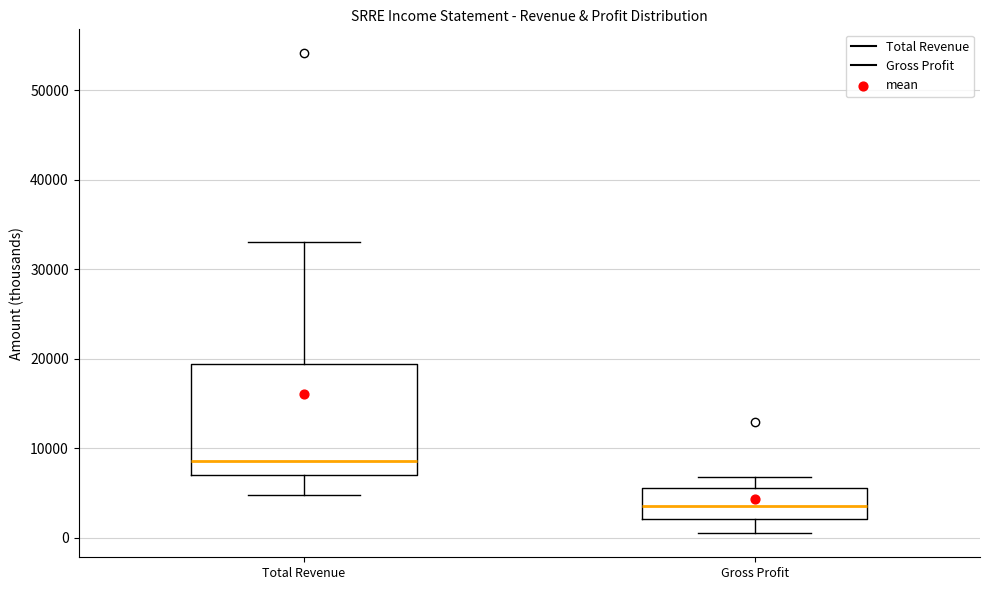

Where is the upper edge of the box for Total Revenue on the y-axis? The values are not printed on the chart, so give them approximately, as read against the axis.

19000